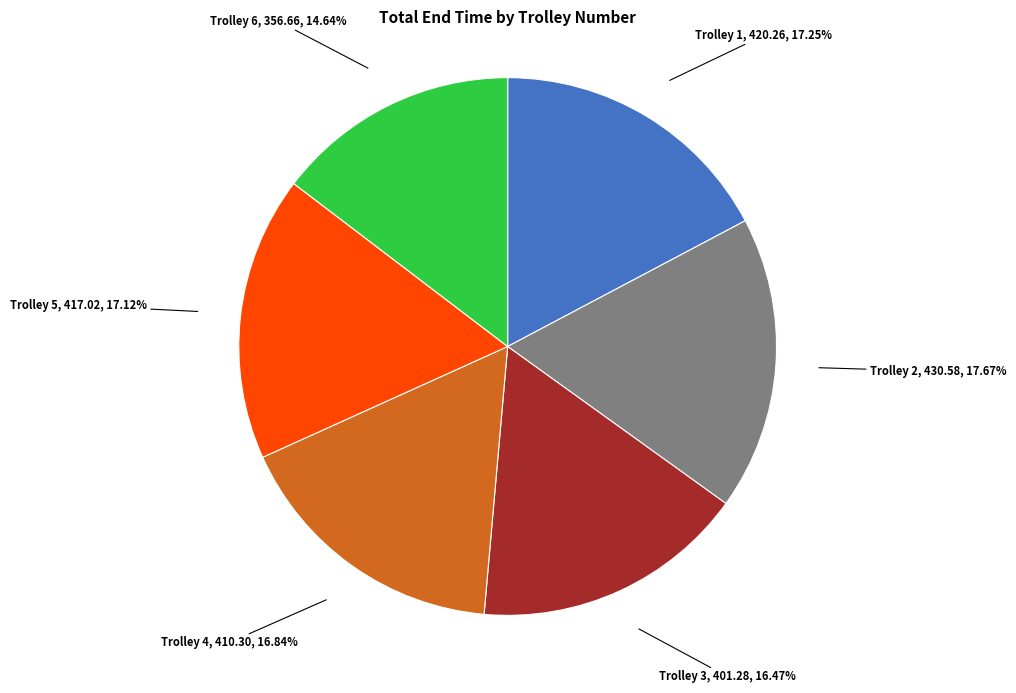

Is there a majority slice in this chart?

No